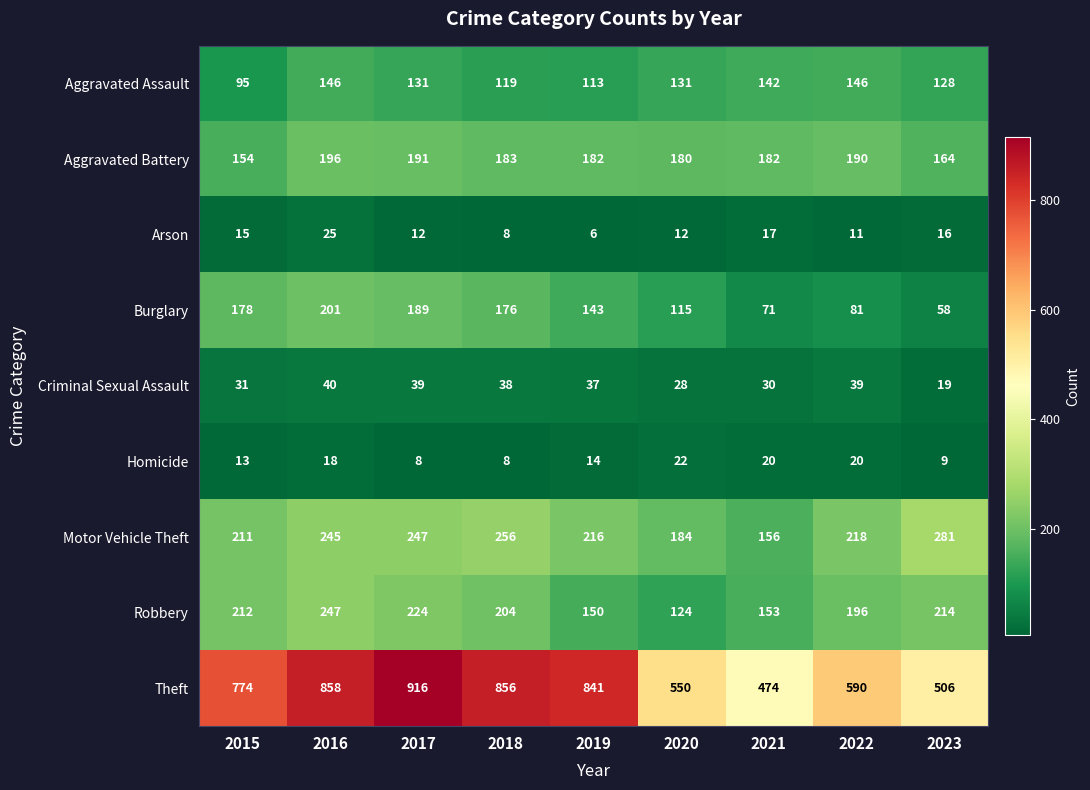

At how many categories does at least one series exceed 830?

4